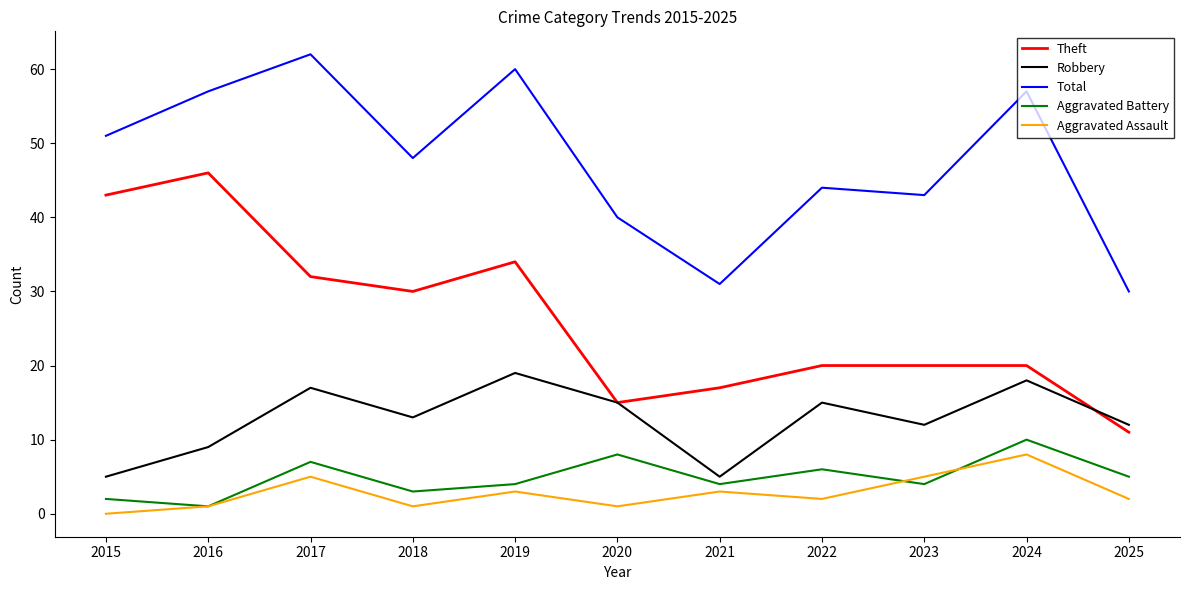

Which series has the largest total across all categories?

Total